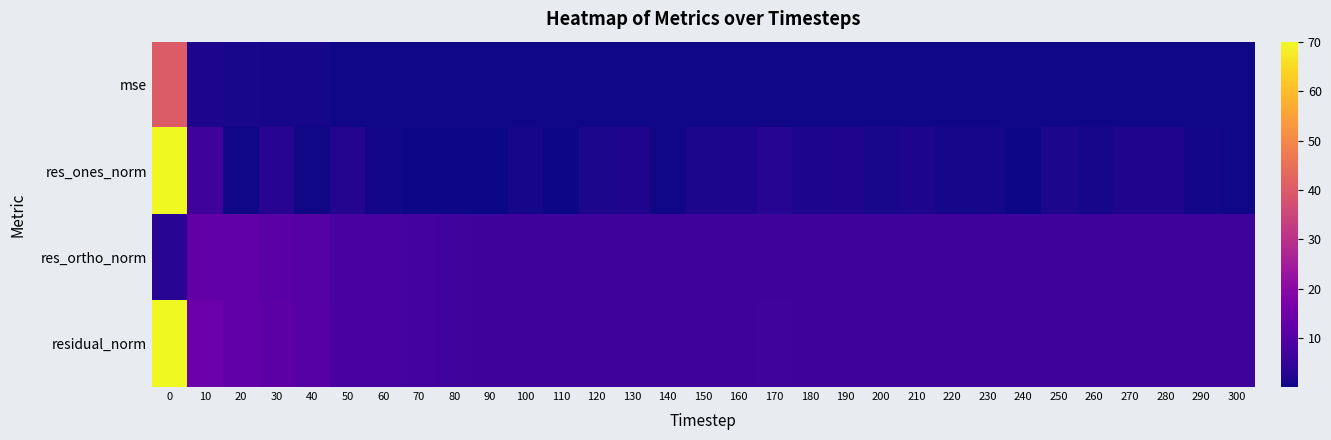

Reading left to right, transcribe all the data shown in this chart.

mse: 0=40.2	10=1.7	20=1.3	30=1.1	40=0.9	50=0.6	60=0.6	70=0.5	80=0.4	90=0.4	100=0.4	110=0.4	120=0.4	130=0.4	140=0.4	150=0.4	160=0.4	170=0.4	180=0.4	190=0.4	200=0.4	210=0.4	220=0.4	230=0.4	240=0.3	250=0.4	260=0.3	270=0.4	280=0.4	290=0.3	300=0.3
res_ones_norm: 0=70.0	10=6.8	20=0.6	30=3.3	40=0.5	50=2.6	60=0.6	70=0.1	80=0.3	90=0.1	100=1.1	110=0.3	120=1.5	130=2.0	140=0.5	150=1.5	160=1.9	170=3.0	180=1.9	190=2.1	200=1.3	210=1.8	220=0.9	230=1.1	240=0.3	250=1.7	260=0.9	270=2.1	280=2.0	290=0.8	300=0.5
res_ortho_norm: 0=3.5	10=12.8	20=12.4	30=11.1	40=10.6	50=8.1	60=8.1	70=7.5	80=7.0	90=6.8	100=6.7	110=6.7	120=6.6	130=6.5	140=6.7	150=6.6	160=6.5	170=6.4	180=6.5	190=6.5	200=6.5	210=6.5	220=6.7	230=6.5	240=6.6	250=6.4	260=6.5	270=6.4	280=6.4	290=6.5	300=6.5
residual_norm: 0=70.0	10=14.5	20=12.4	30=11.6	40=10.6	50=8.5	60=8.2	70=7.5	80=7.0	90=6.8	100=6.8	110=6.7	120=6.8	130=6.8	140=6.7	150=6.7	160=6.8	170=7.1	180=6.8	190=6.9	200=6.7	210=6.7	220=6.8	230=6.6	240=6.6	250=6.6	260=6.5	270=6.7	280=6.8	290=6.5	300=6.5